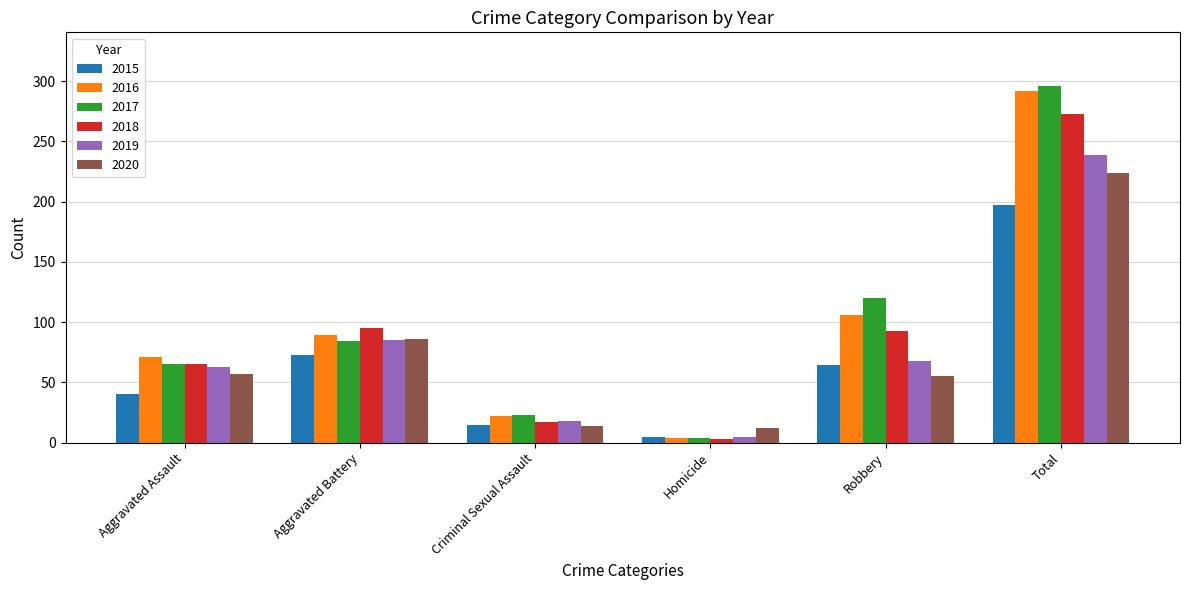

At how many categories does at least one series exceed 195?

1